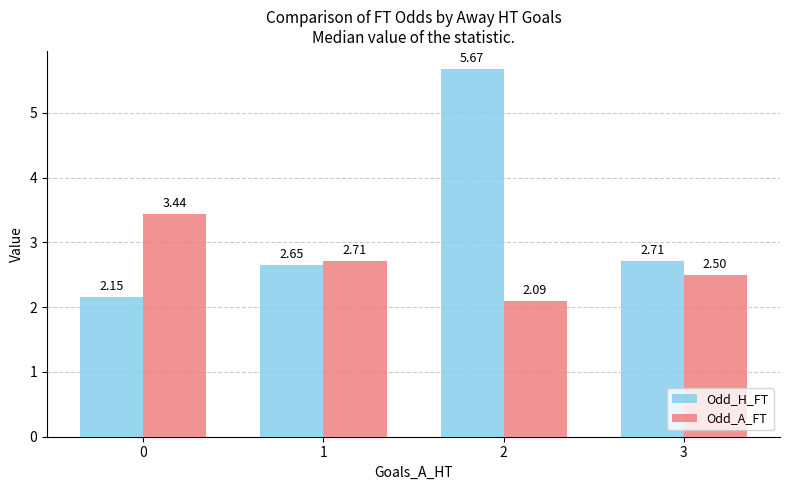

Which series has the widest spread of values?

Odd_H_FT